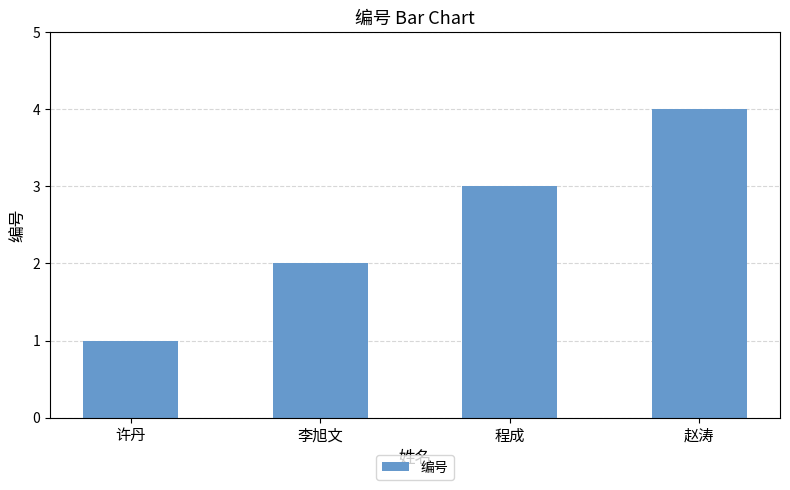

How many data points does each series have?

4